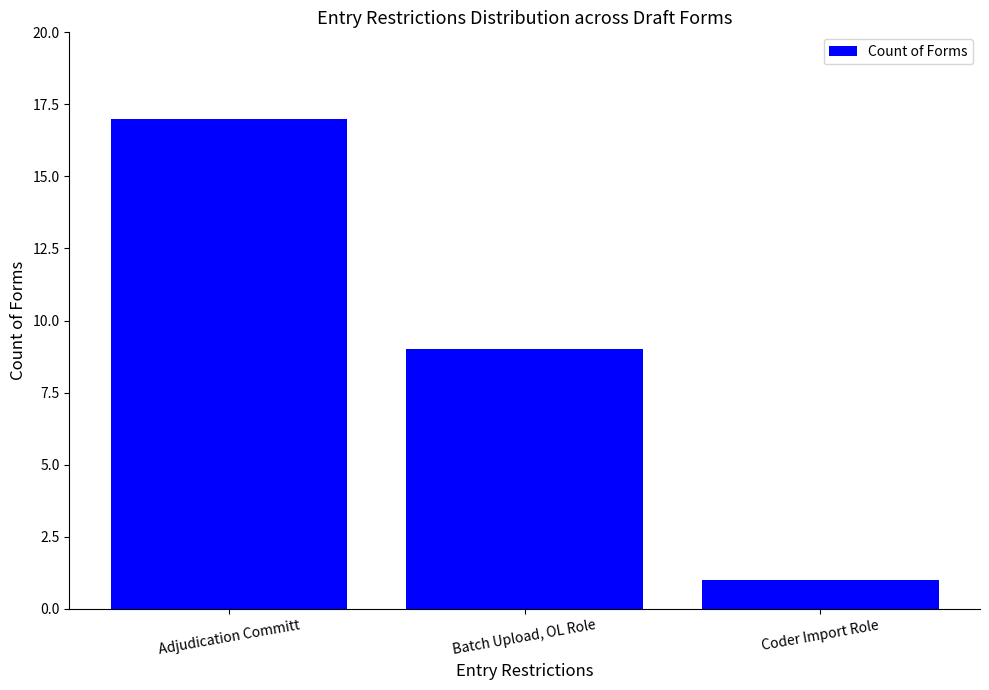

Count the number of categories in the chart.

3